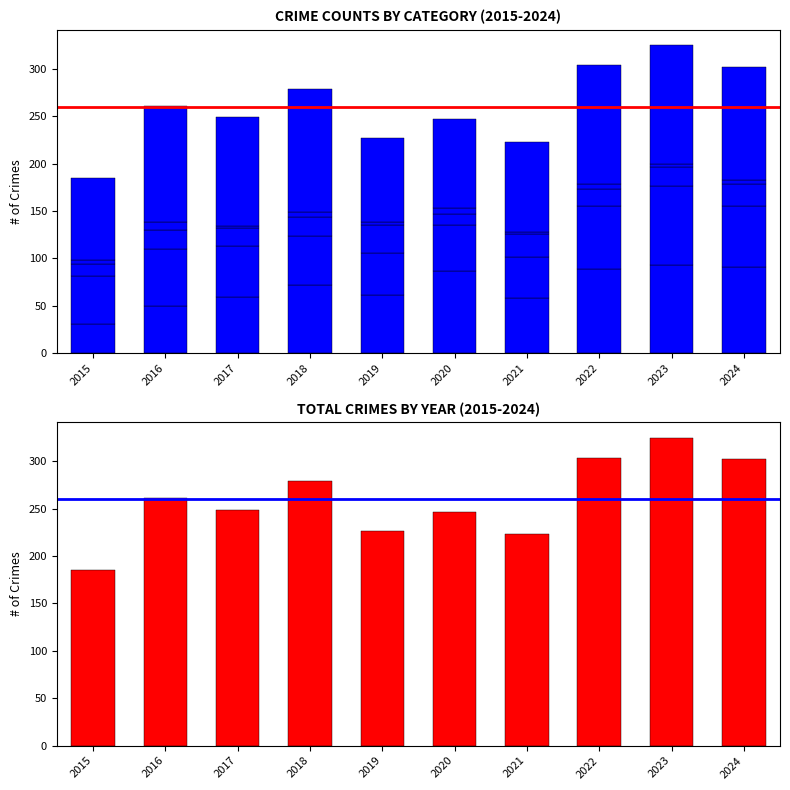

How many bars are there in total?

60